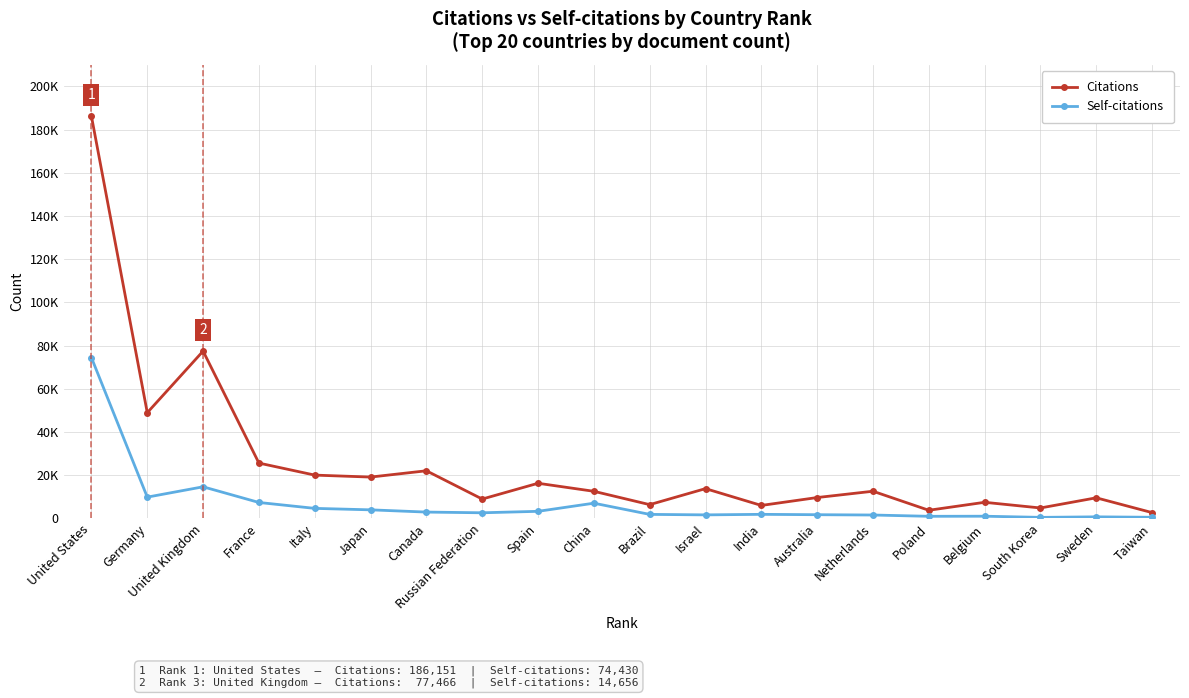

The value of Self-citations at Taiwan is 545. True or false?

True